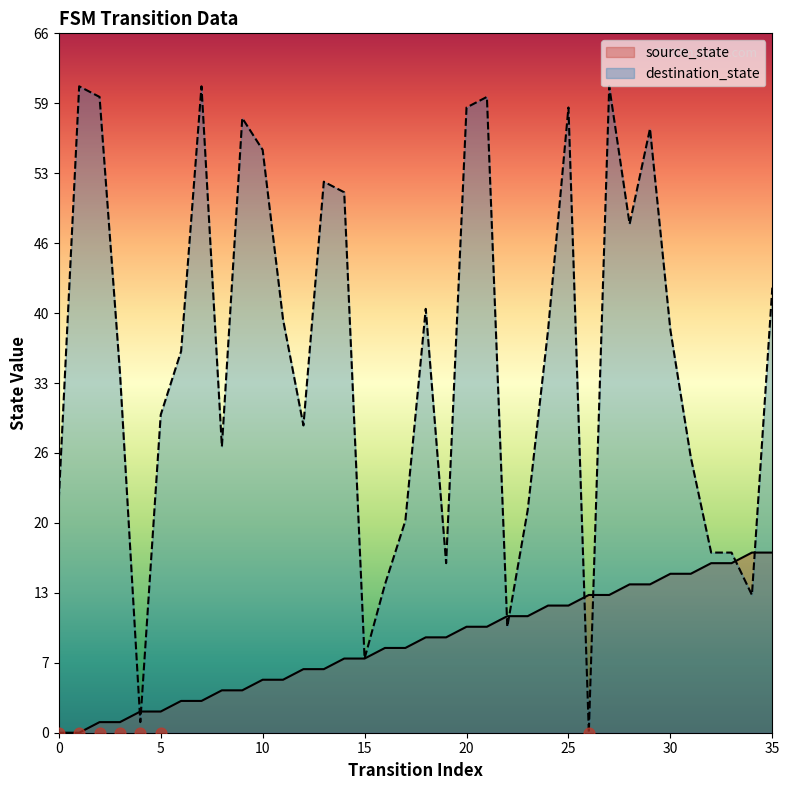

Which series has the largest Y range (max minus min)?

destination_state